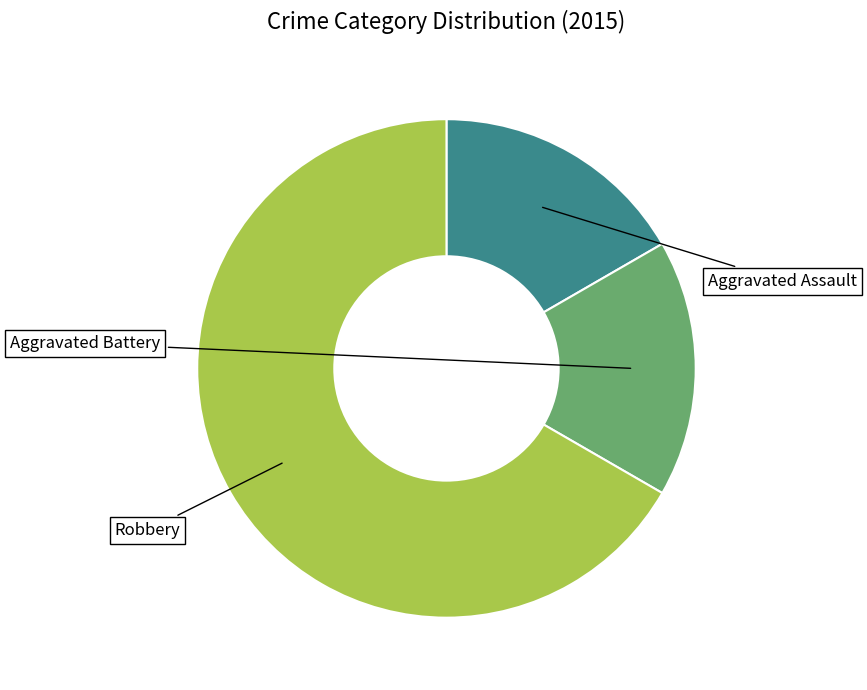

Does any single category account for the majority?

Yes